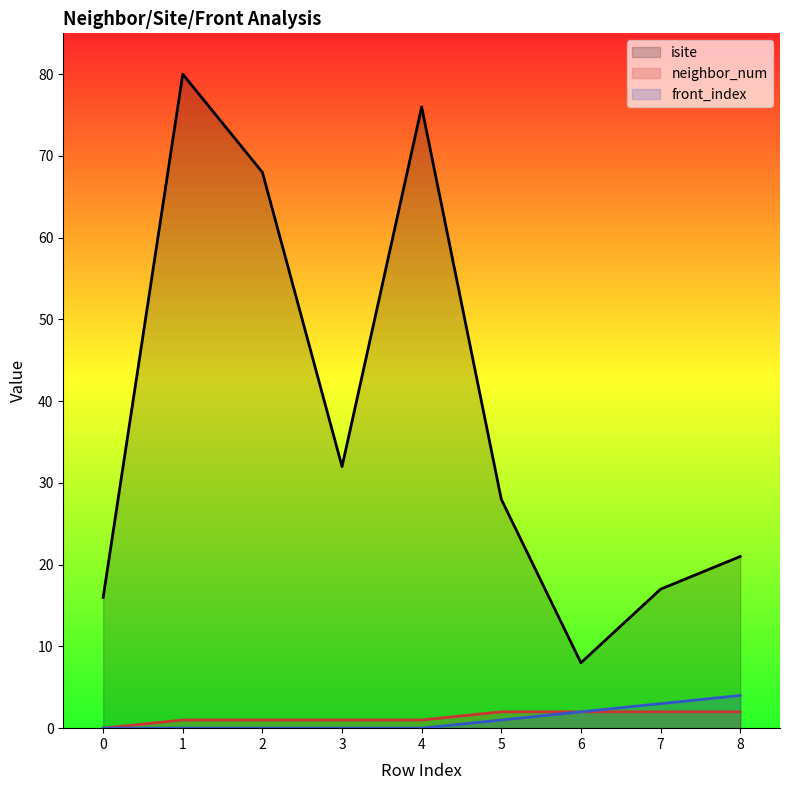

At which label does isite first exceed 28?

1